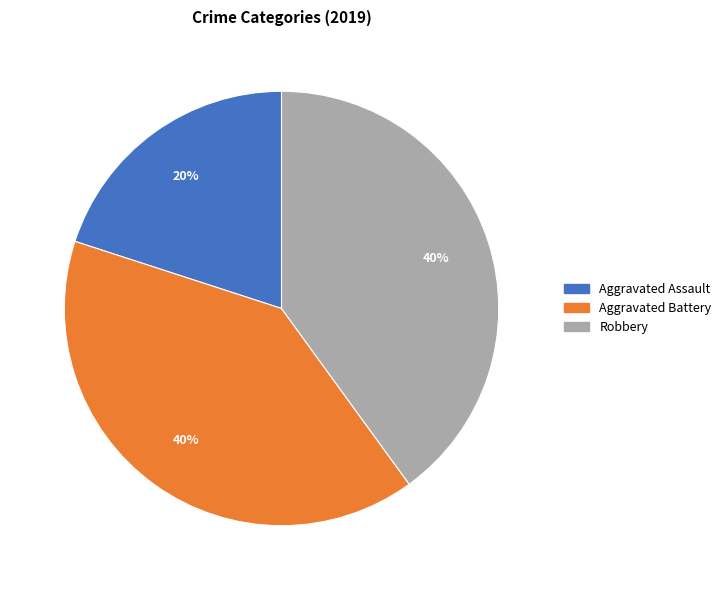

Does any single category account for the majority?

No